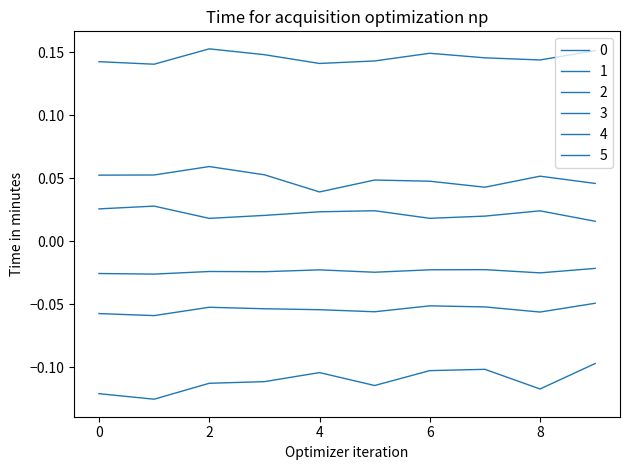

What is the maximum value shown in the chart?

0.2